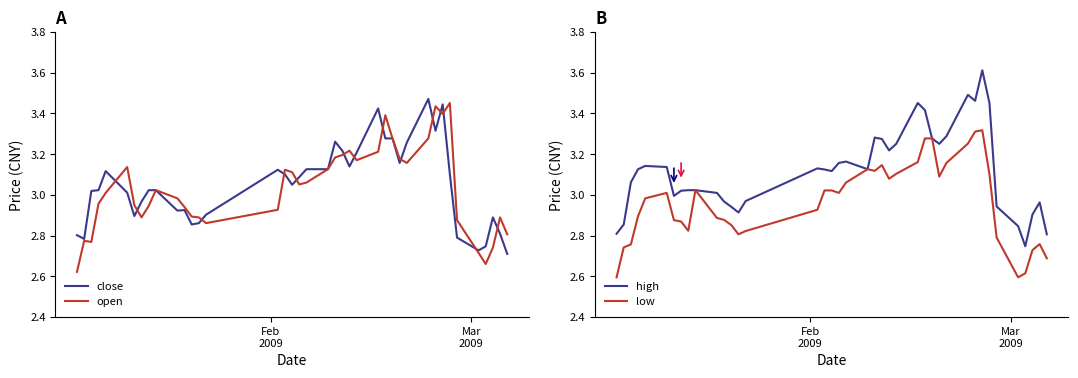

How many series are shown in this chart?

4